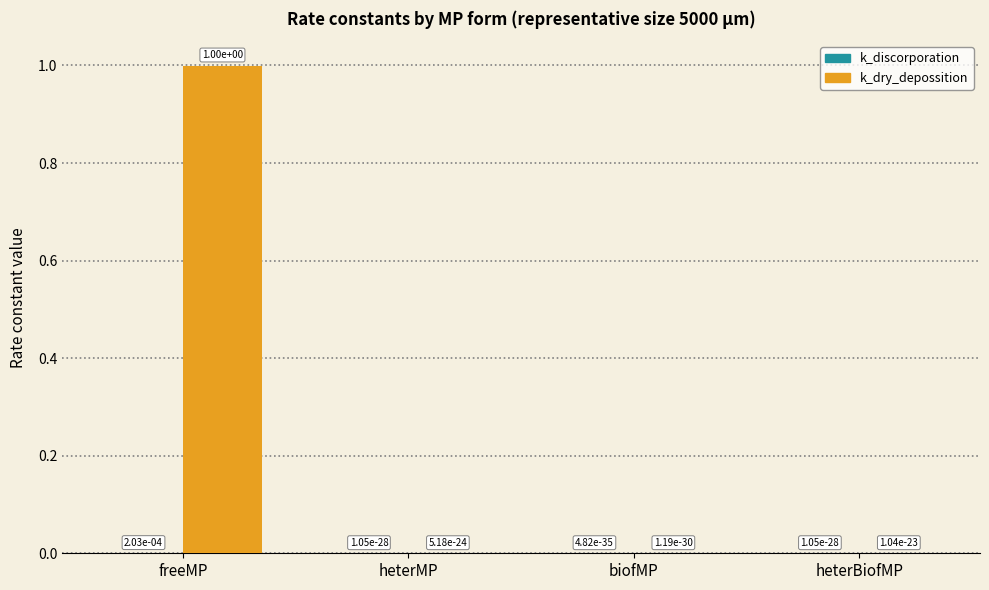

What is the sum of all k_dry_depossition values?

1.0